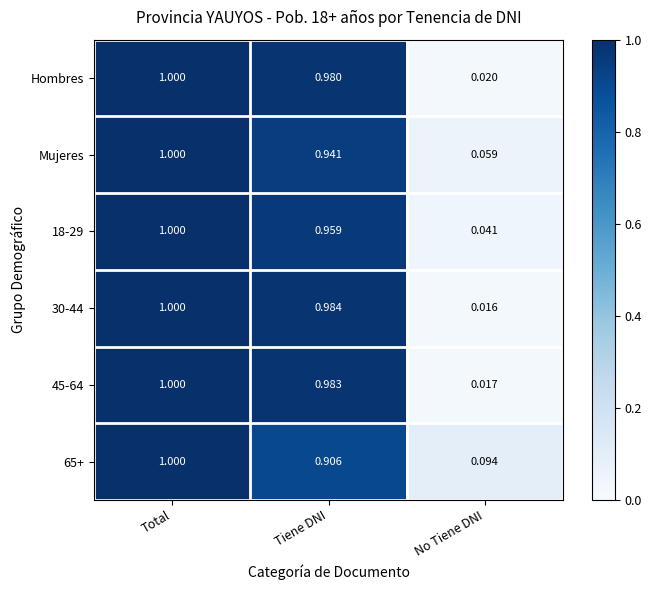

Where is 65+ nearest to the value 0?

No Tiene DNI